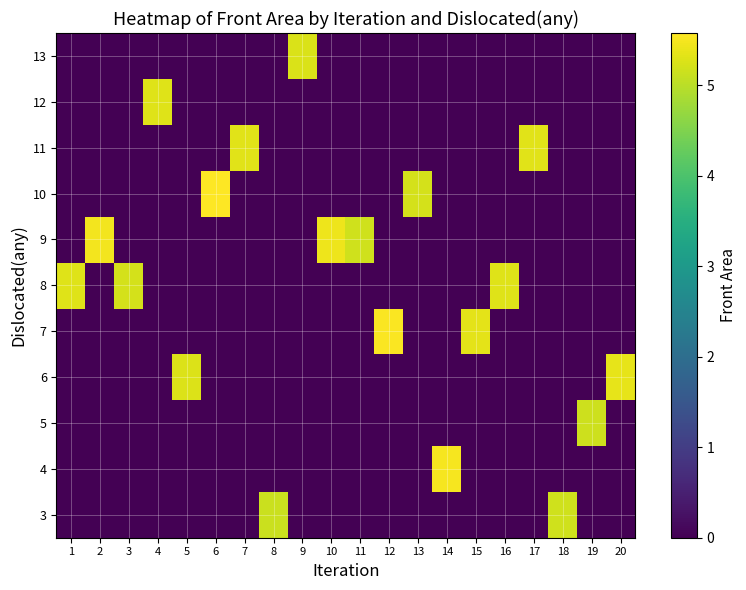

Rank the series by their maximum value, from highest to lowest.

10, 7, 4, 9, 6, 11, 8, 12, 13, 3, 5